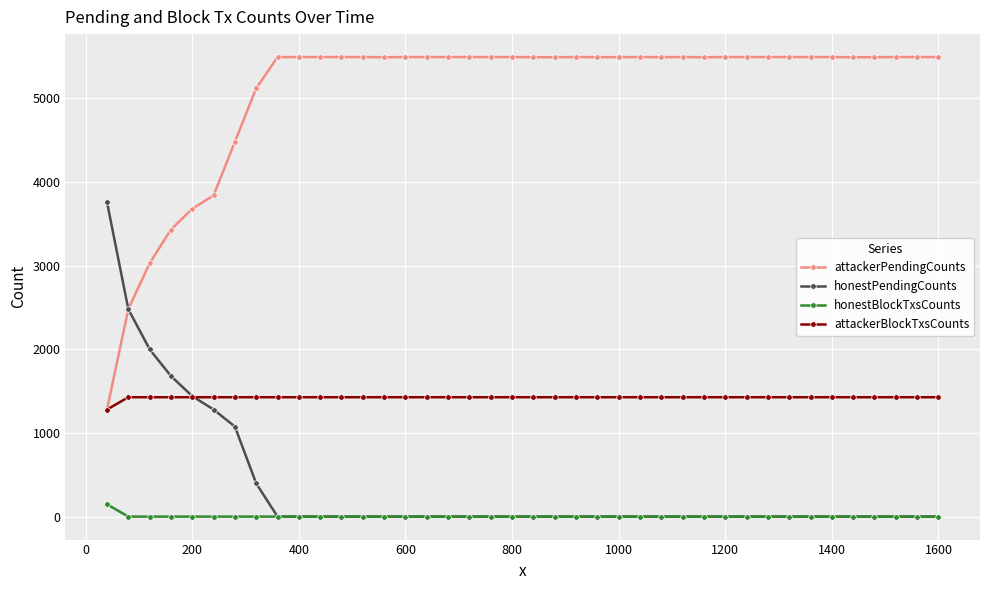

True or false: attackerBlockTxsCounts and honestBlockTxsCounts cross at least once.

False